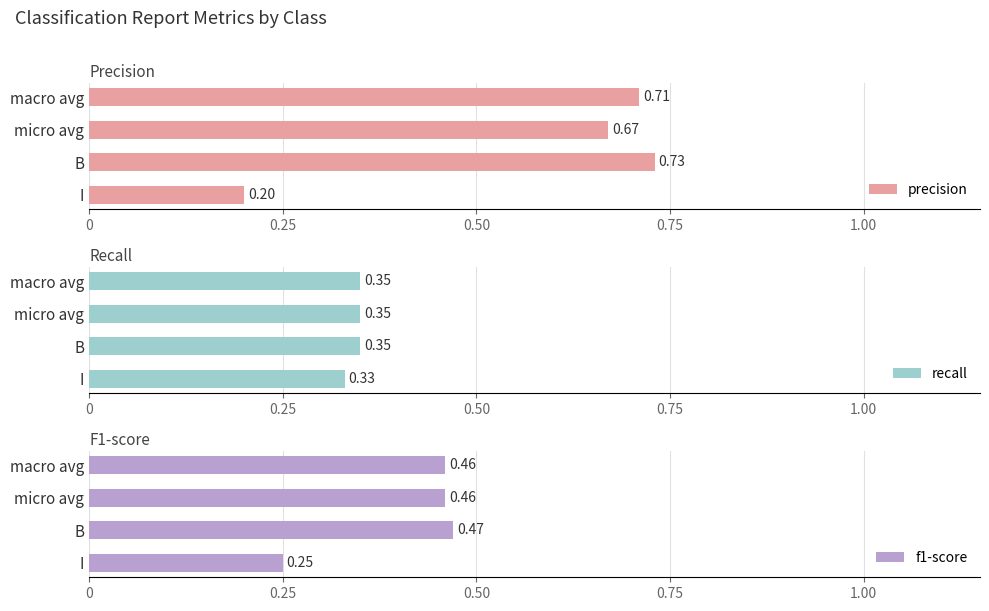

How many f1-score values are between 0 and 1?

4